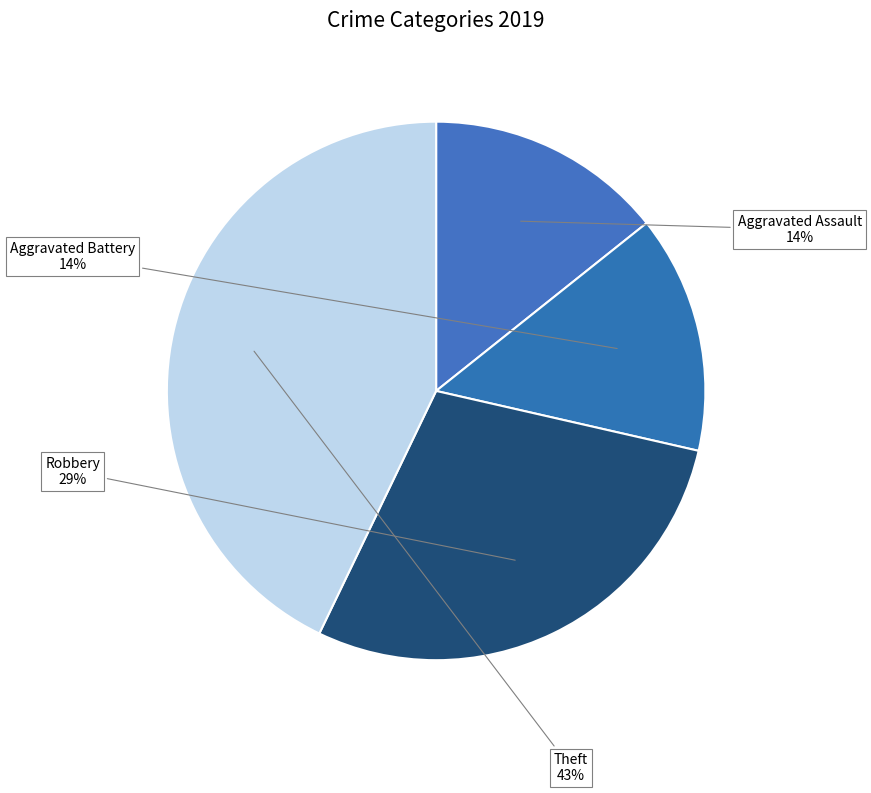

To the nearest percent, what is the average slice percentage?

25%